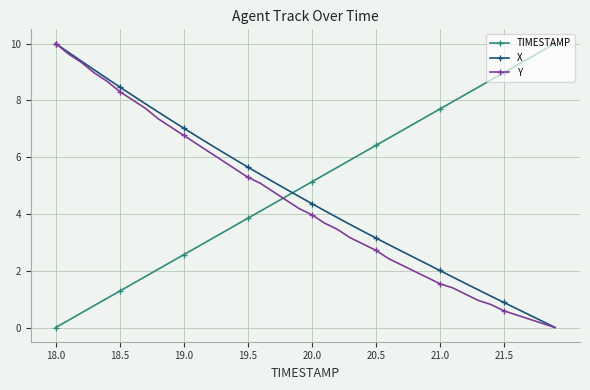

How many times do TIMESTAMP and Y cross each other?

1